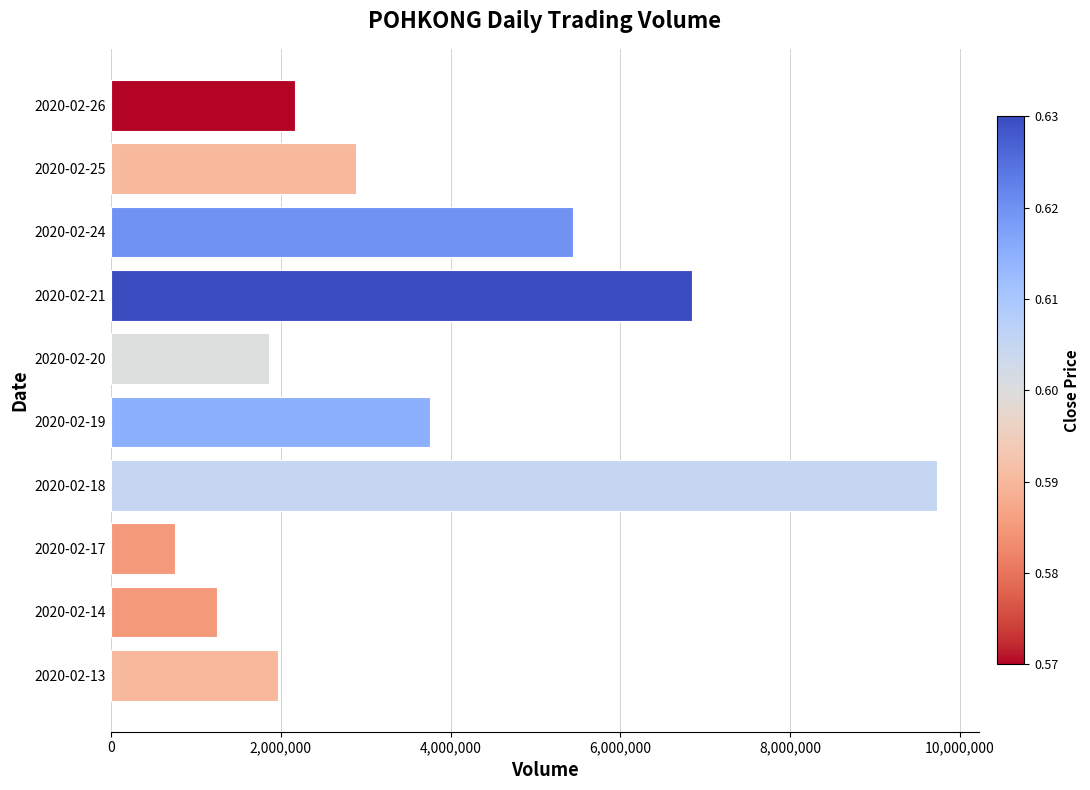

Reading bottom to top, transcribe all the data shown in this chart.

2020-02-13=1969700	2020-02-14=1246500	2020-02-17=753600	2020-02-18=9732500	2020-02-19=3758100	2020-02-20=1865000	2020-02-21=6839800	2020-02-24=5445400	2020-02-25=2884500	2020-02-26=2164300